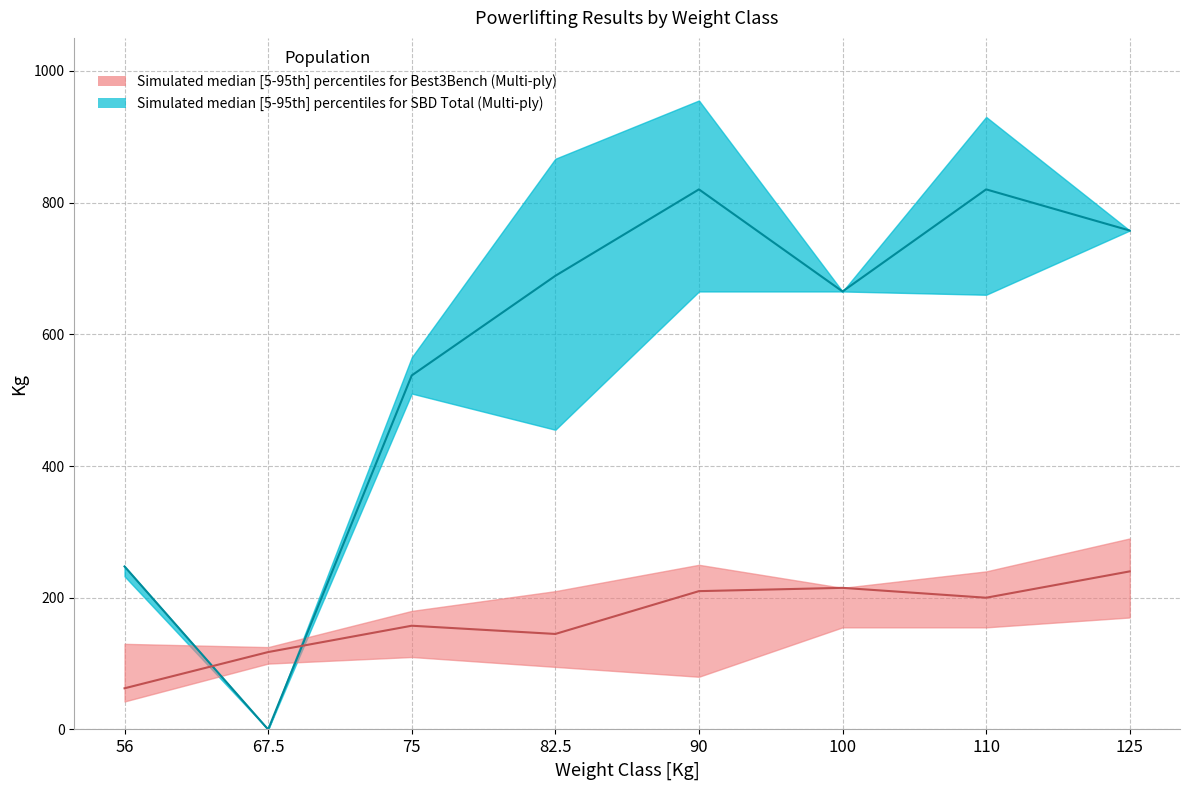

What is the average value of the Multi-ply_Best3Bench_lower series?

113.4